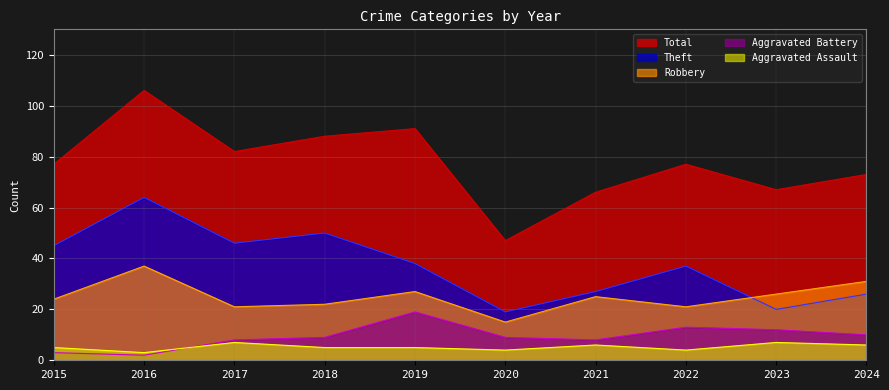

What is the value of the Aggravated Assault point at the 1st from the left?

5